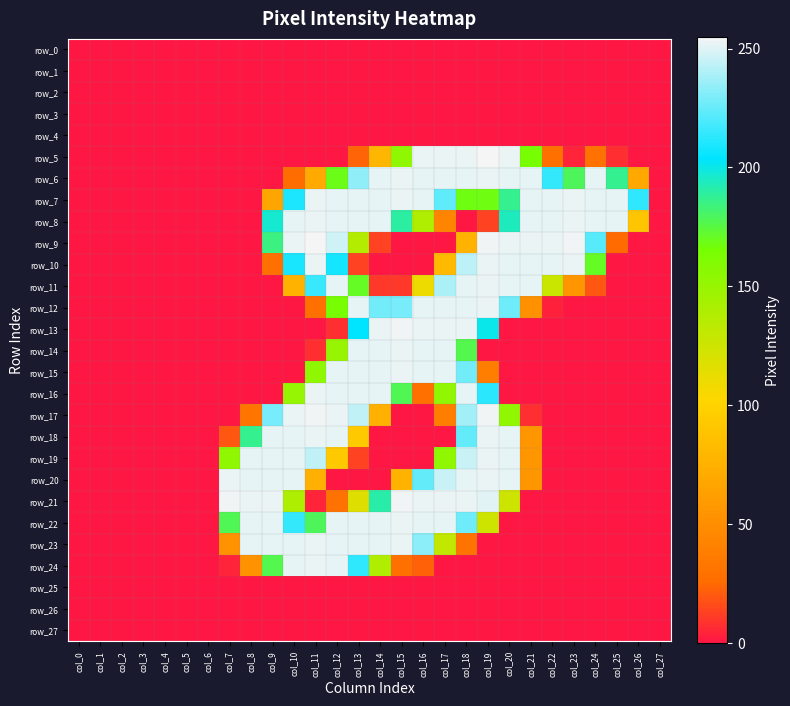

Which has a higher value, col_23 or col_17?

col_23